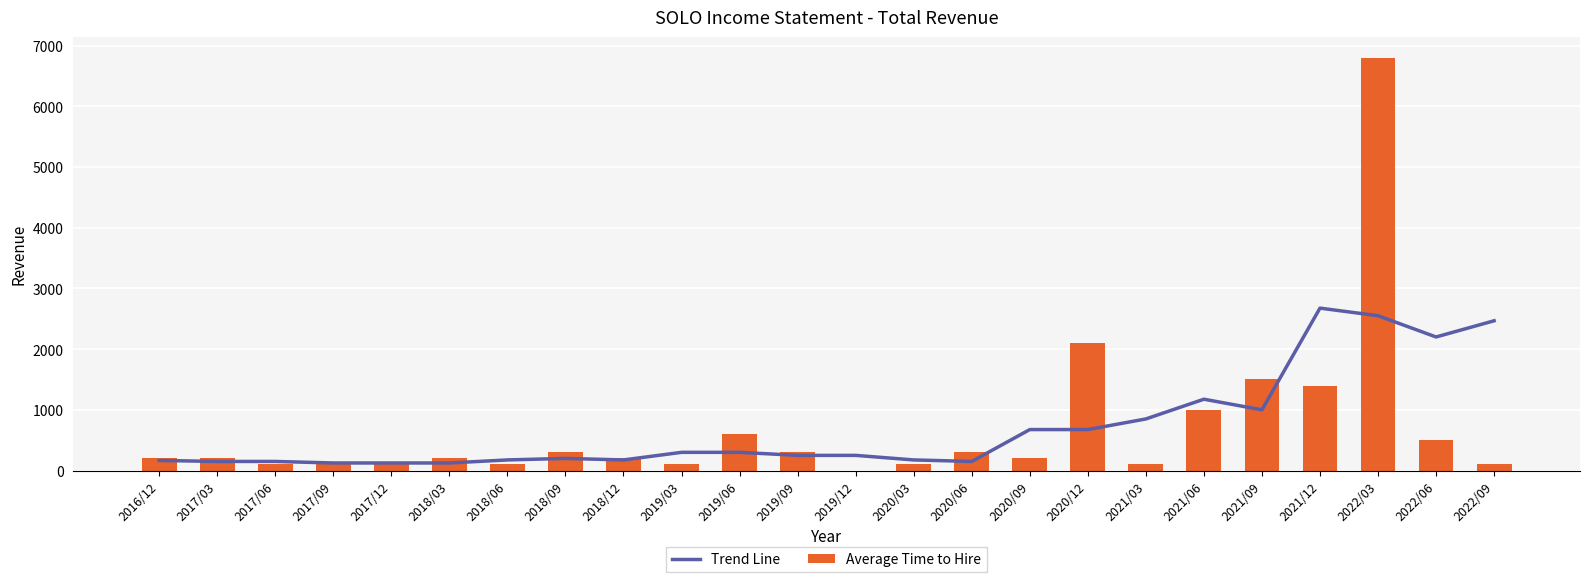

How many groups of bars are there?

24